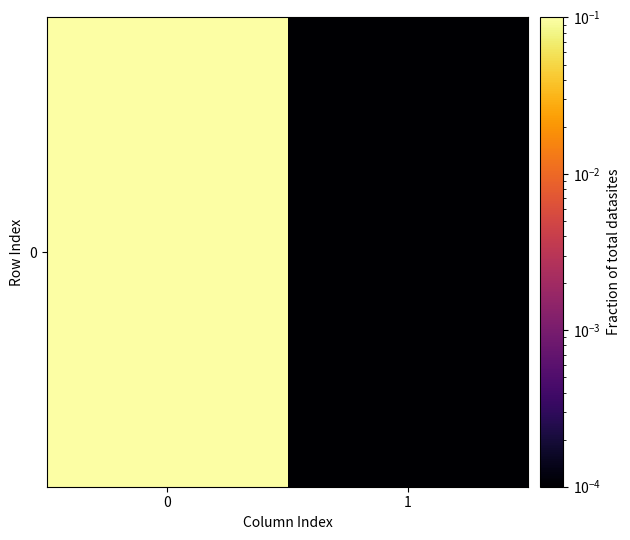

Count the number of categories in the chart.

2